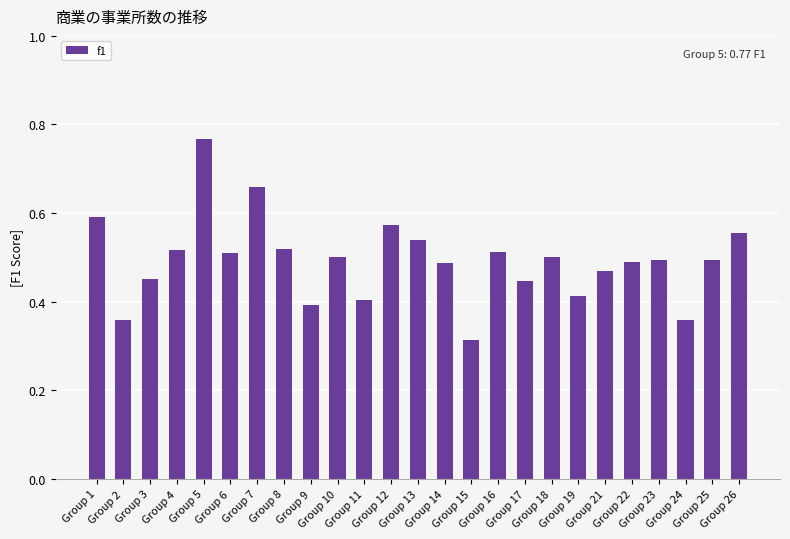

What is the sum of all values?

12.3